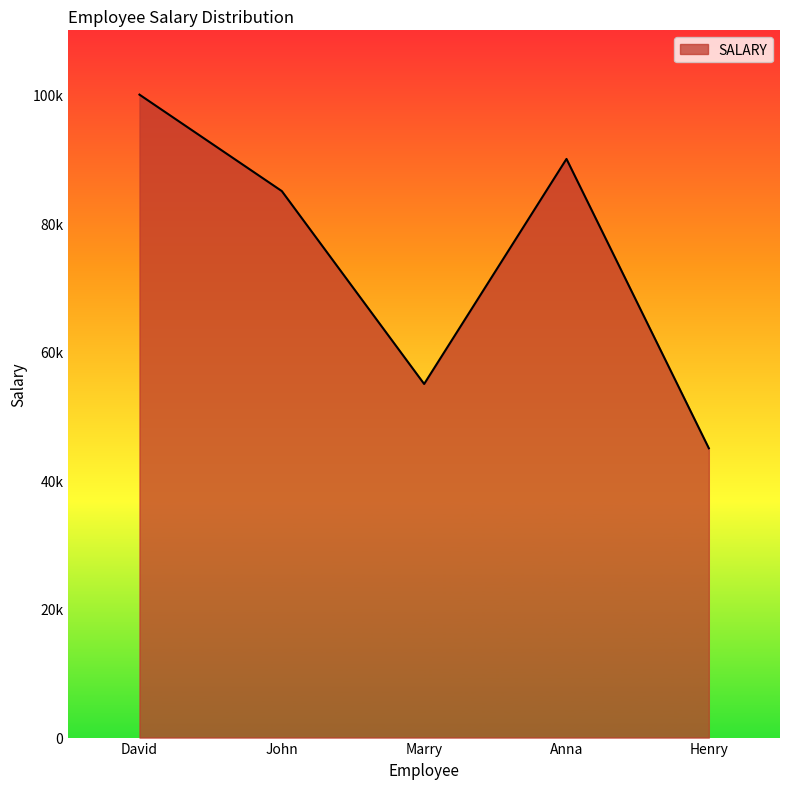

Is it true that the value at Anna is 90000?

True